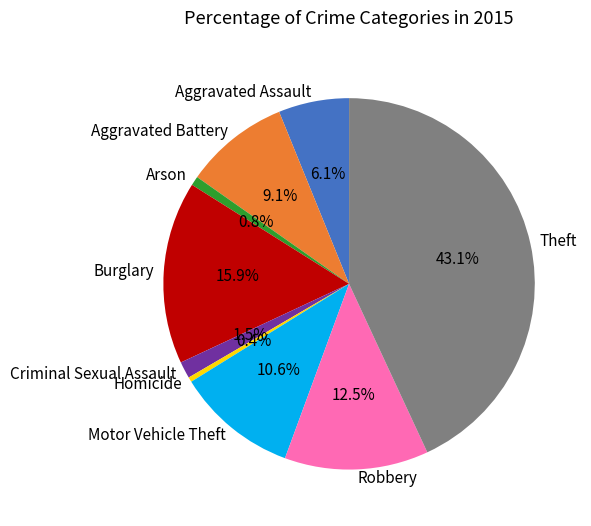

To the nearest percent, what is the difference between the Aggravated Battery and Aggravated Assault slice percentages?

3%